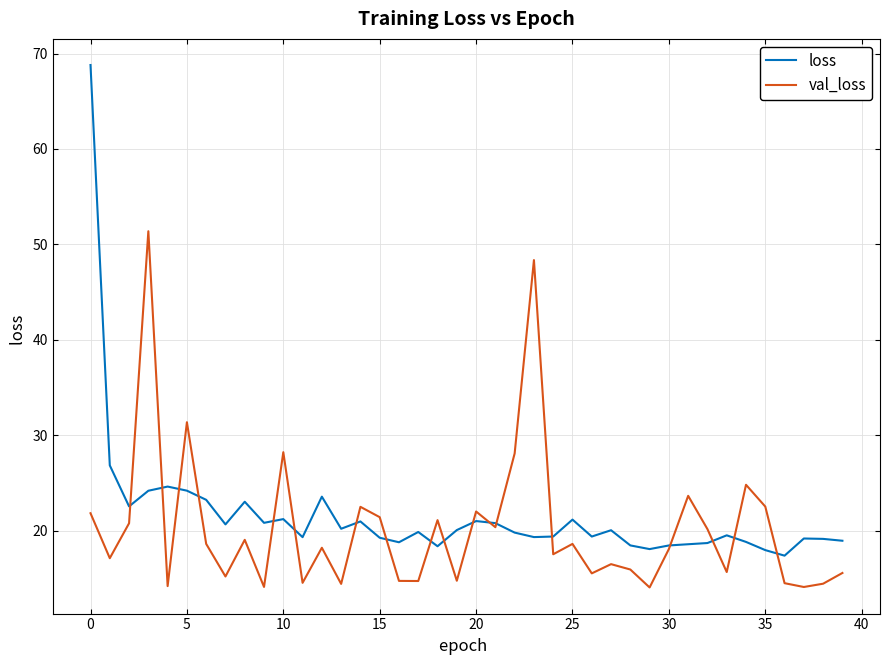

Which series has the largest total across all categories?

loss